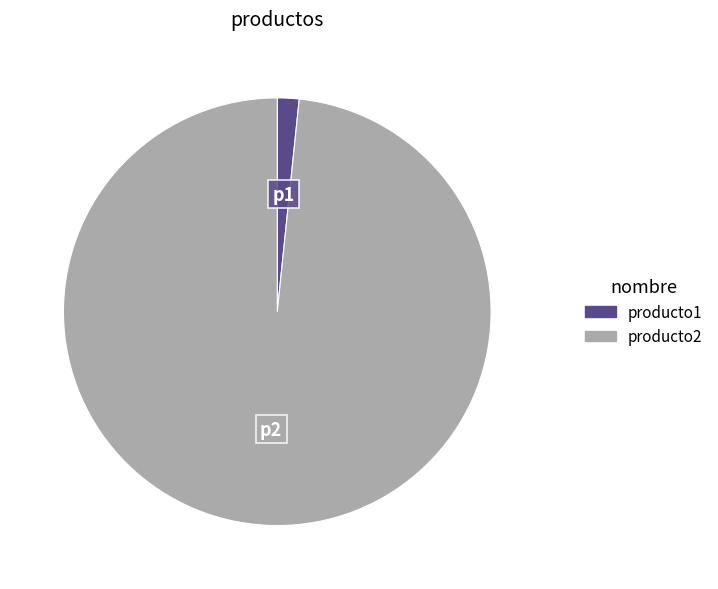

Does producto1 account for over 50% of the chart?

No